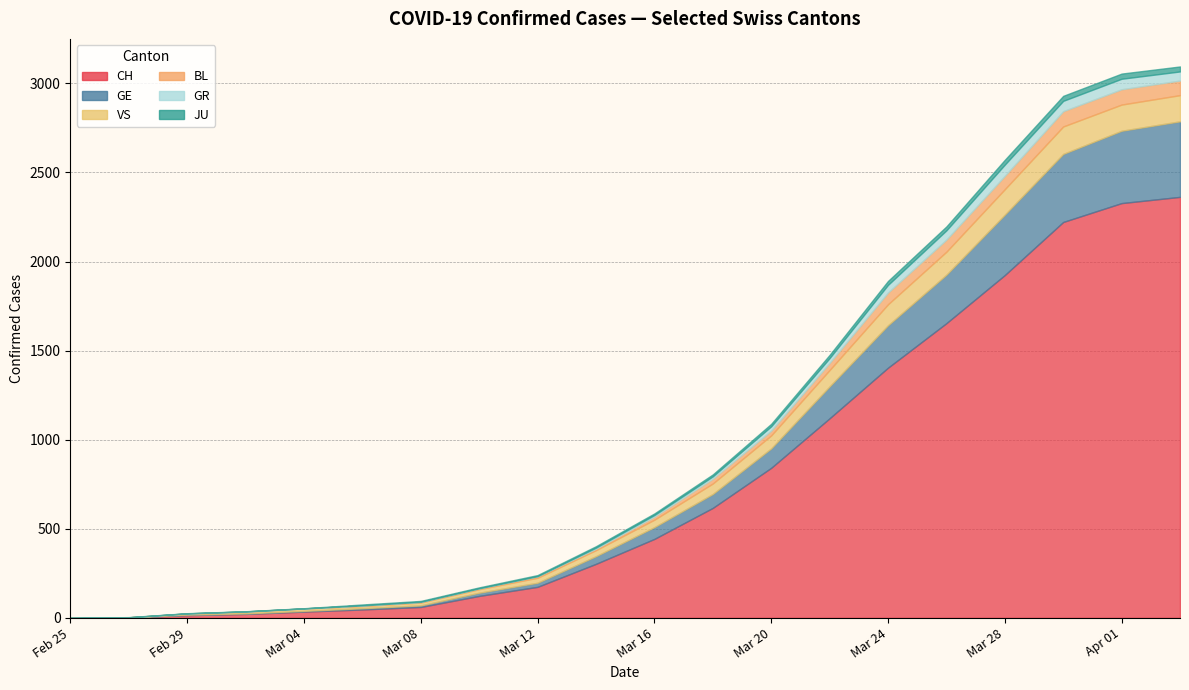

How many lines are shown in the chart?

6